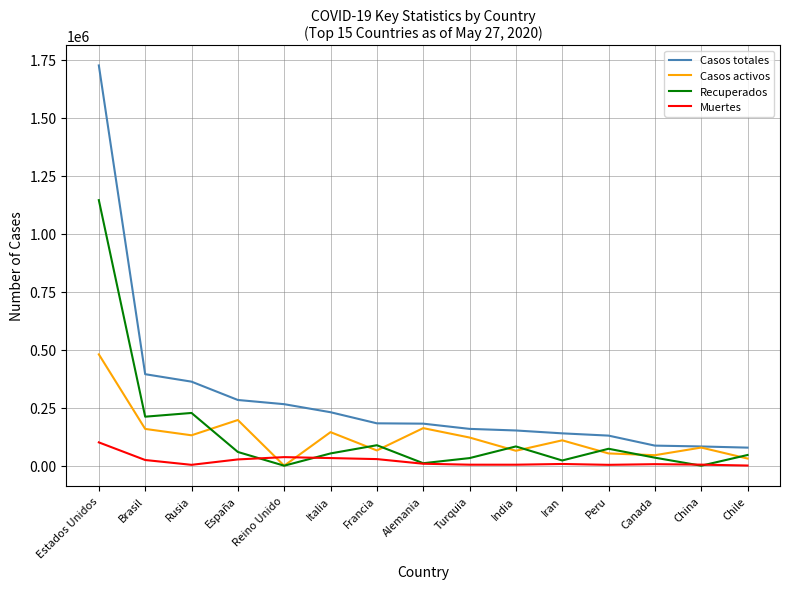

Is the value of Muertes at Alemania greater than the value of Casos totales at Italia?

No